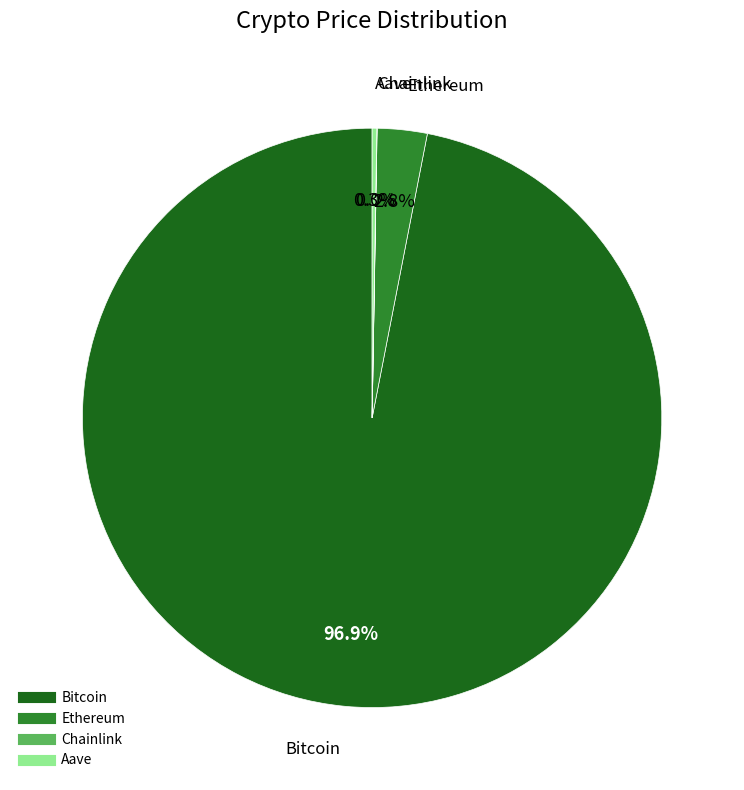

Is there a majority slice in this chart?

Yes